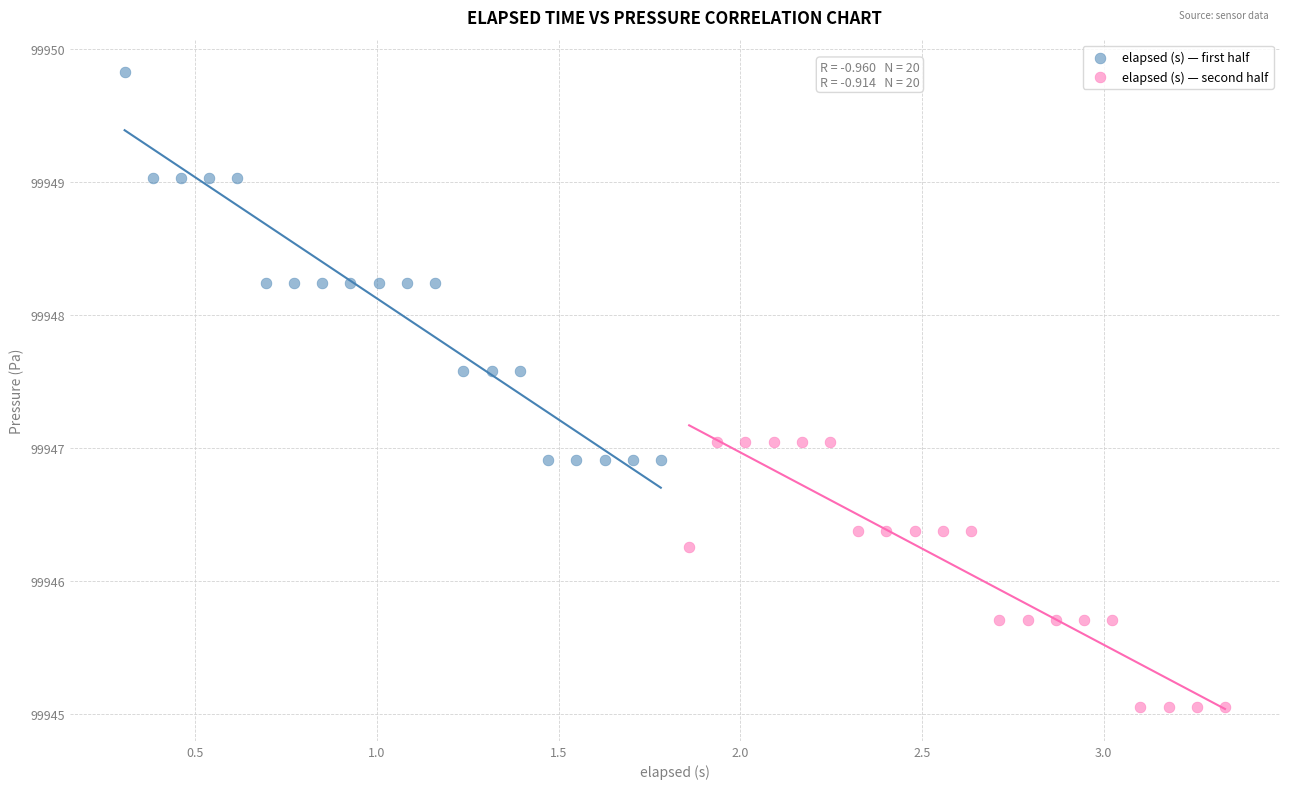

Which series reaches the maximum Y coordinate?

elapsed (s) — first half